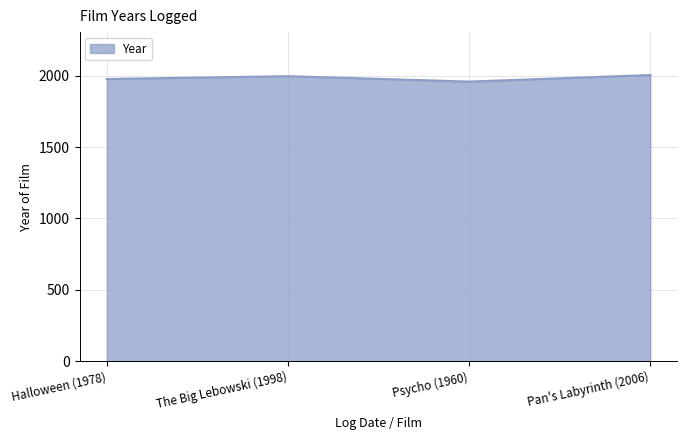

What is the difference between the maximum and minimum values?

46